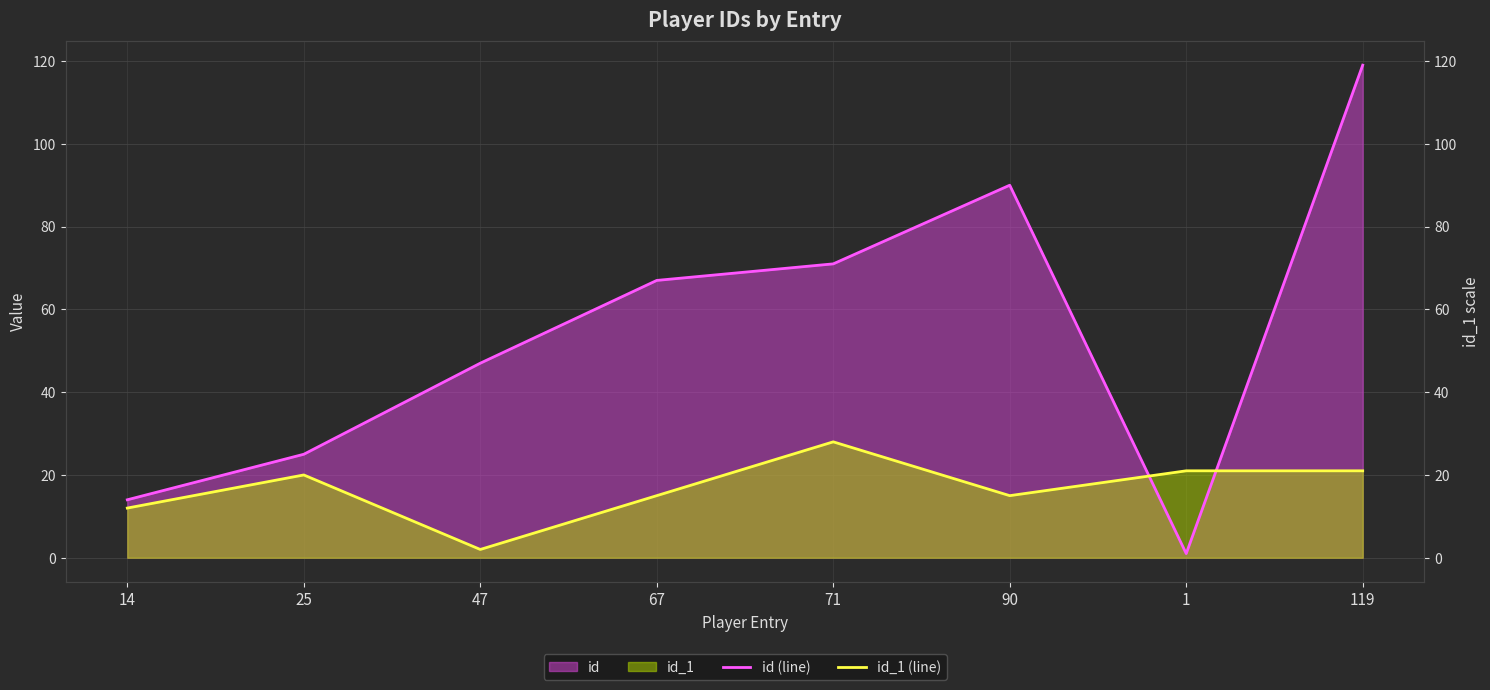

What is the smallest value displayed?

1